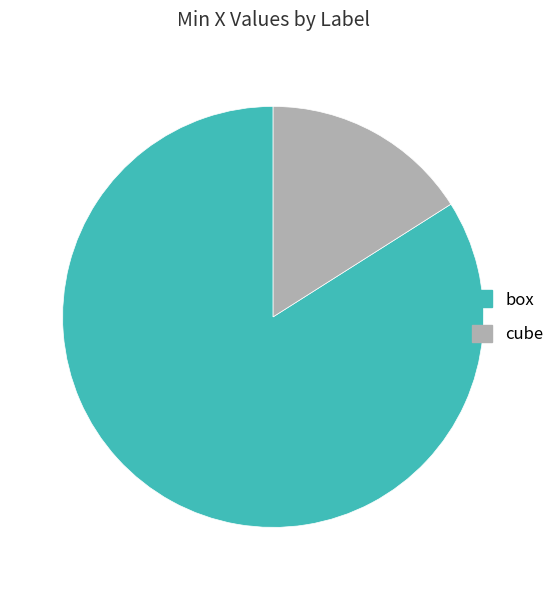

Rank the categories by value from lowest to highest.

cube, box